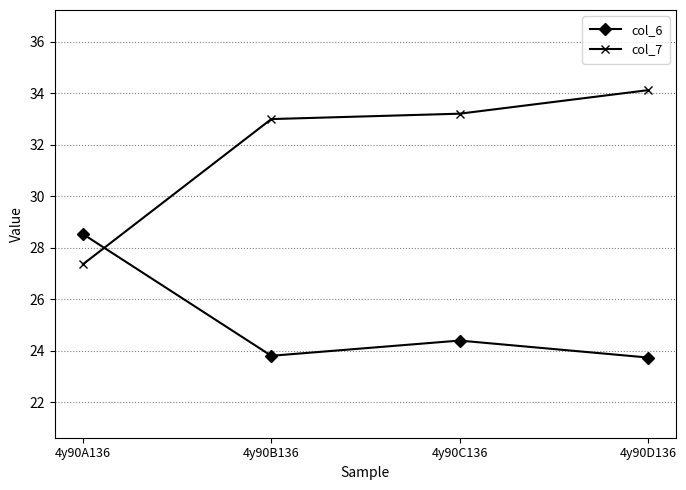

Rank the series at 4y90B136 from highest to lowest value.

col_7, col_6